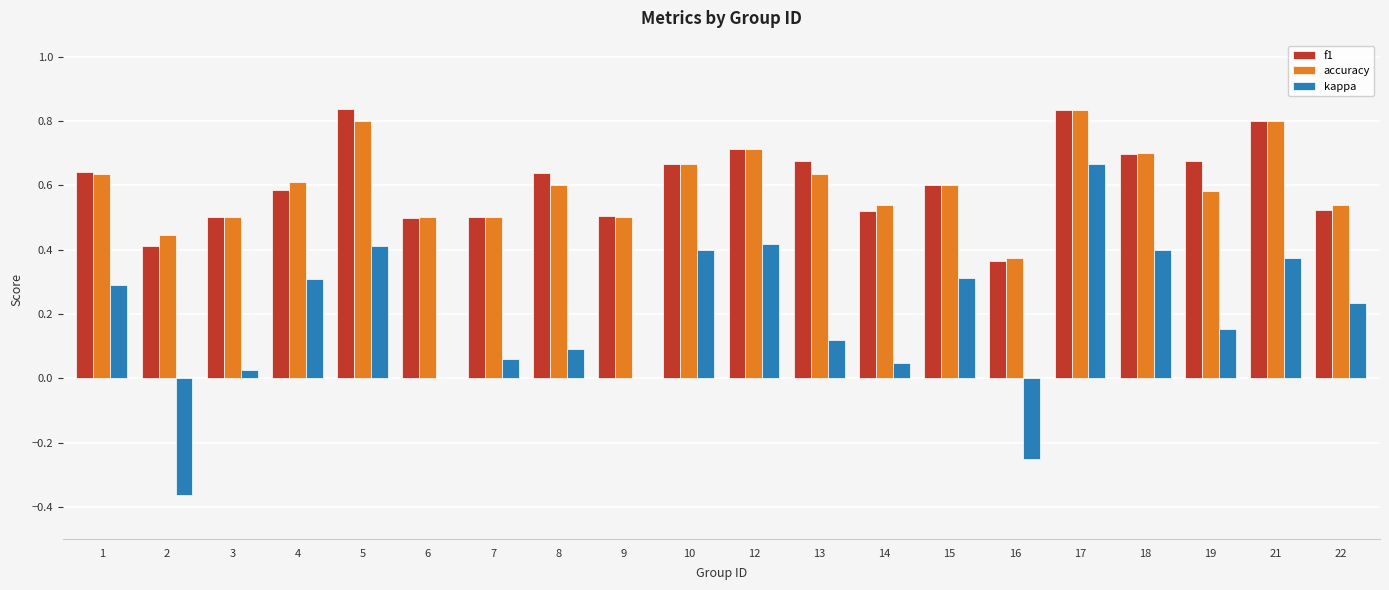

Is it true that accuracy equals 0.4 at 15?

False